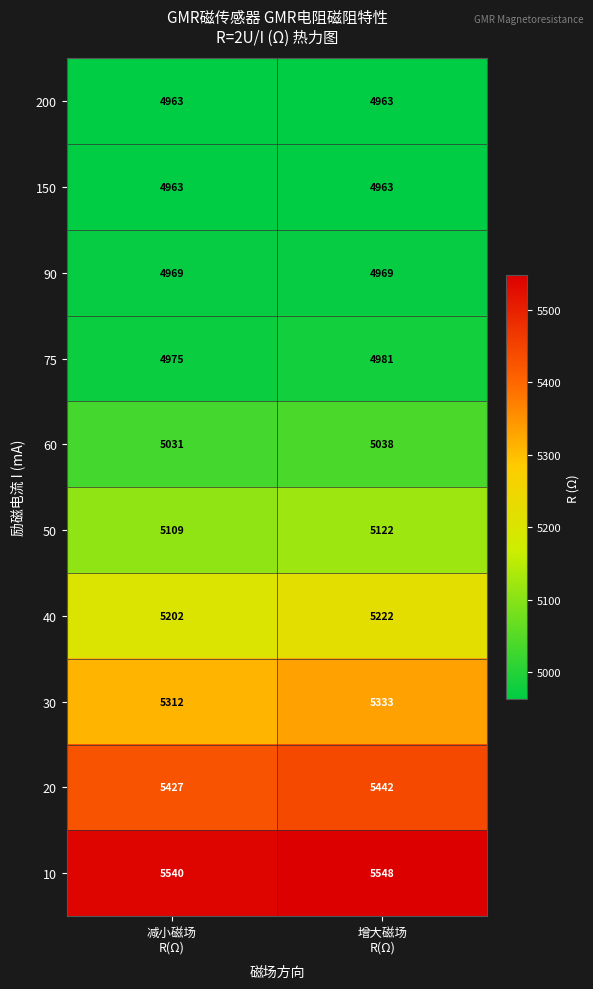

Reading right to left, what are all the values shown in this chart?

200: 4963	4963
150: 4963	4963
90: 4969	4969
75: 4981	4975
60: 5038	5031
50: 5122	5109
40: 5222	5202
30: 5333	5312
20: 5442	5427
10: 5548	5540